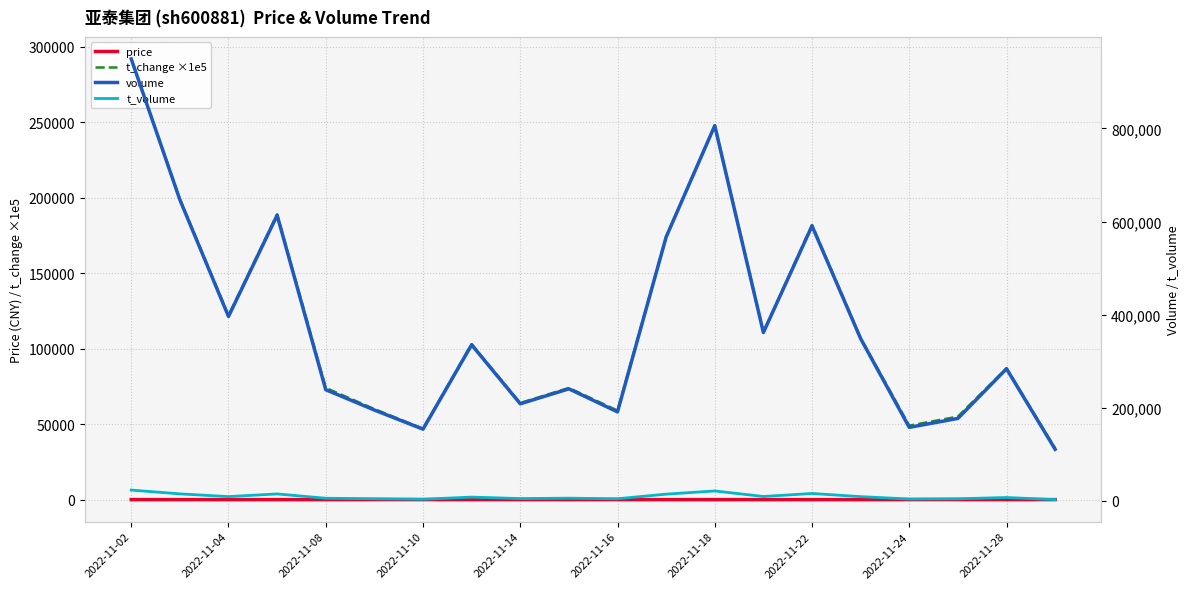

True or false: volume has more than 0 interior local peaks.

True